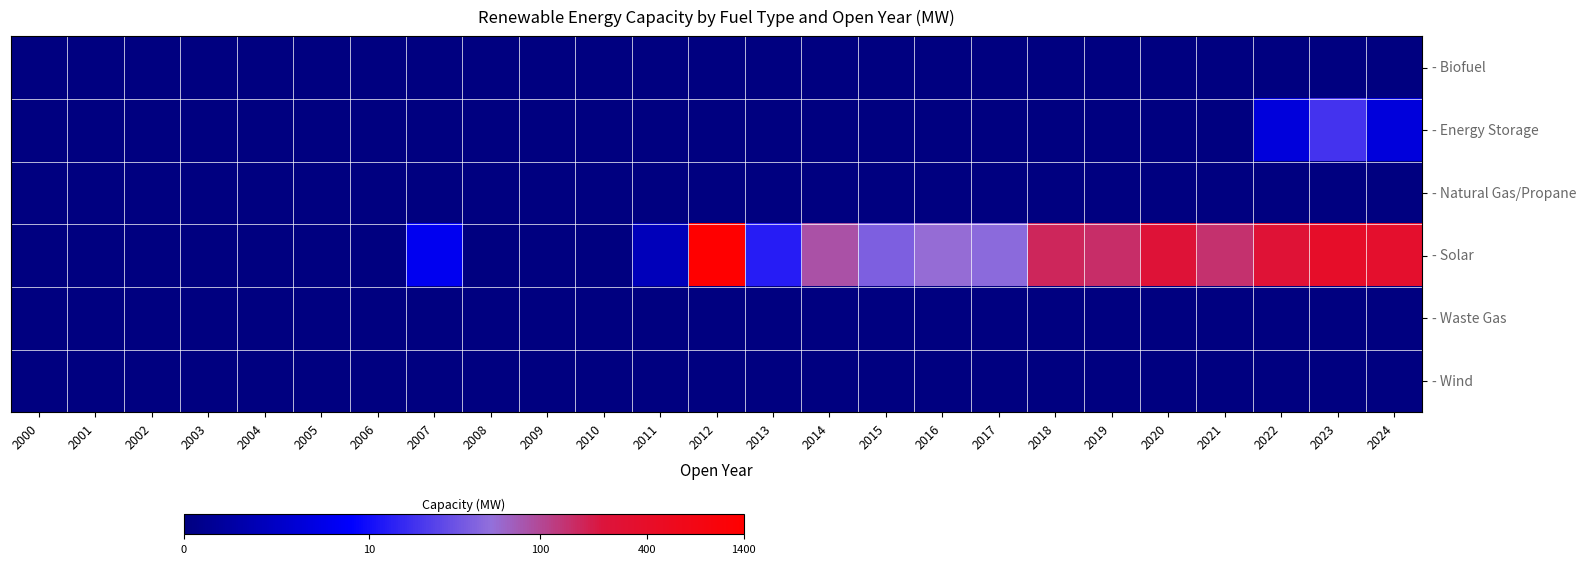

Between 2004 and 2019, which is larger?

2004